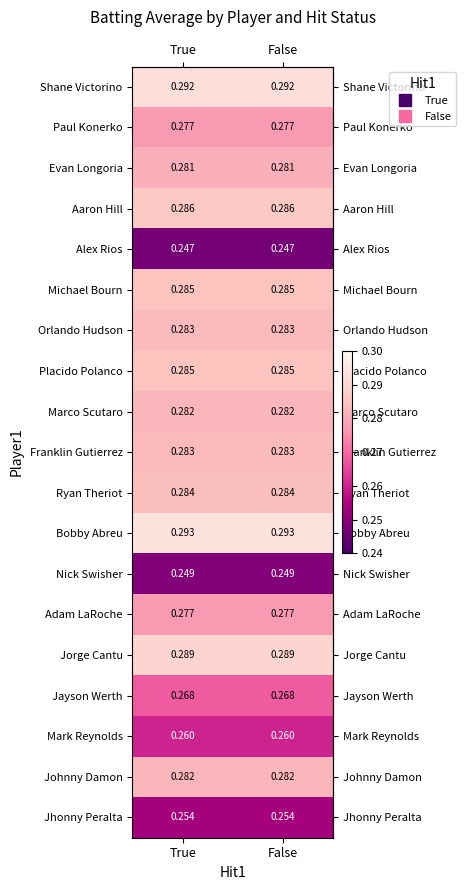

Is the value of Shane Victorino at False greater than the value of Nick Swisher at False?

Yes